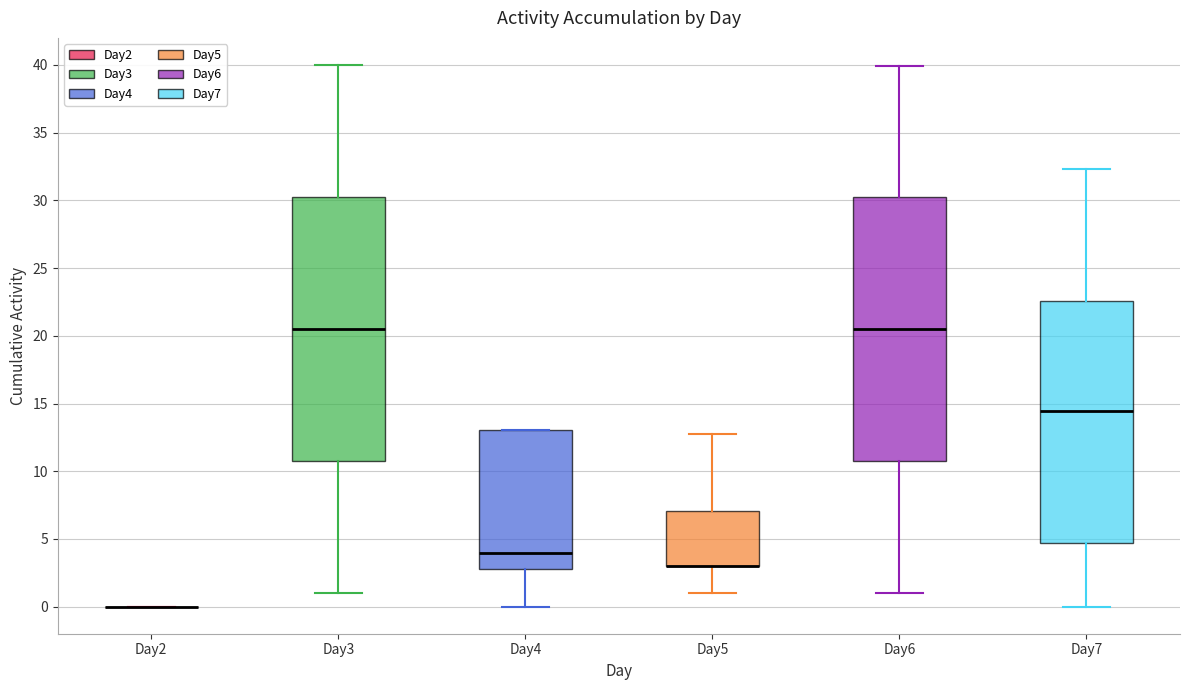

Reading left to right, read every box against the y-axis: the position of its median line, the range the box covers, and the ends of its whiskers. The values are not printed on the chart, so give them approximately, as read against the axis.

Day2: box collapsed to a line at 0.0, whiskers 0.0 to 0.0
Day3: median 20.5, box 11.0 to 30.5, whiskers 1.0 to 40.0
Day4: median 4.0, box 3.0 to 13.0, whiskers 0.0 to 13.0
Day5: median 3.0 (drawn on the box's lower edge), box 3.0 to 7.0, whiskers 1.0 to 12.5
Day6: median 20.5, box 11.0 to 30.5, whiskers 1.0 to 40.0
Day7: median 14.5, box 4.5 to 22.5, whiskers 0.0 to 32.5